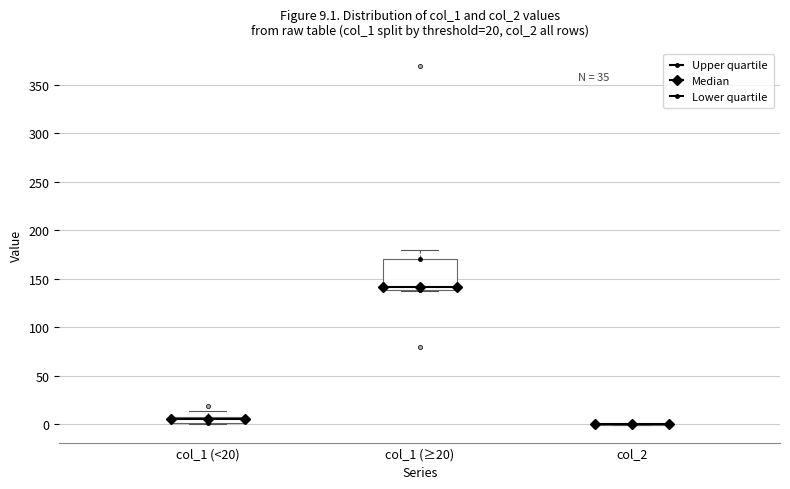

Comparing the boxes themselves (not the whiskers), which one is the tallest?

col_1 (≥20)